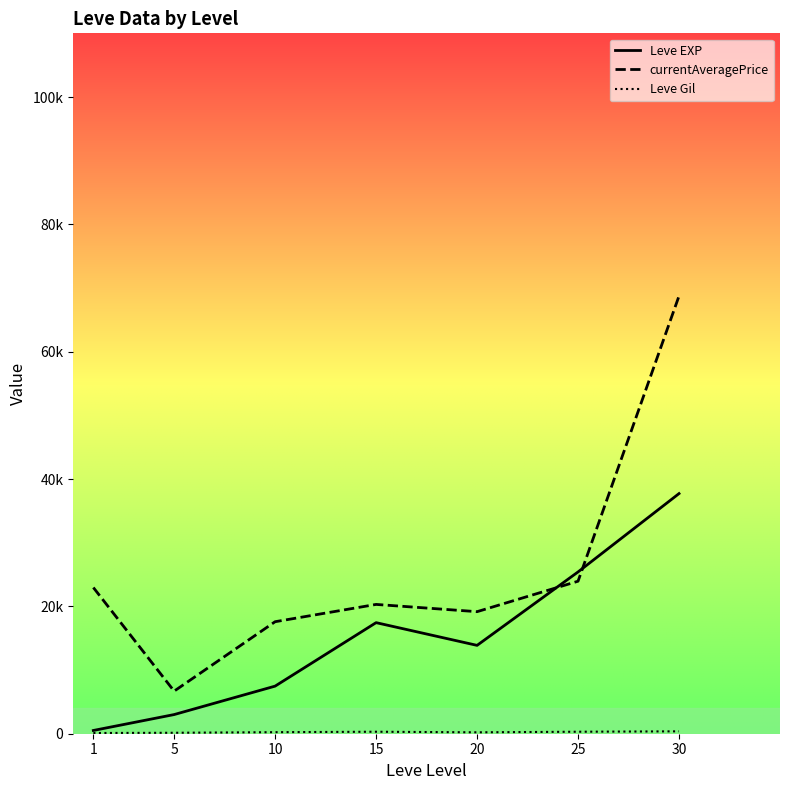

Where is the first local minimum for Leve Gil?

20